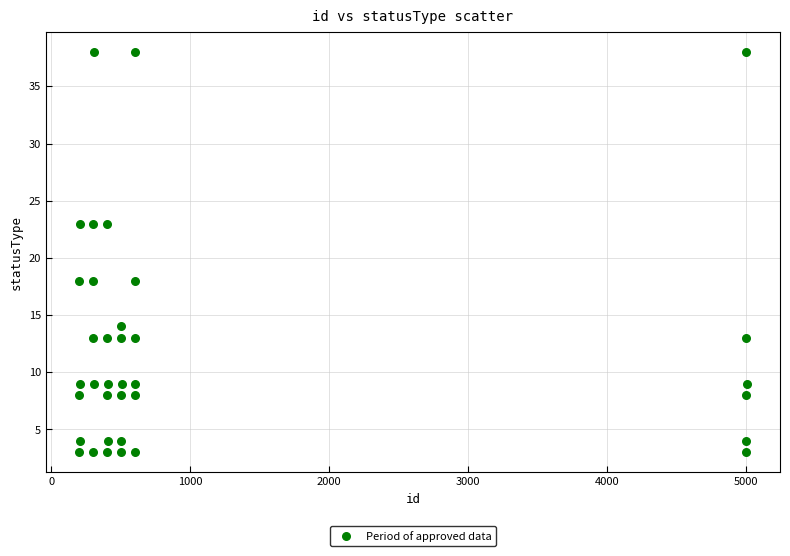

What is the range of Y values (max minus min)?

35